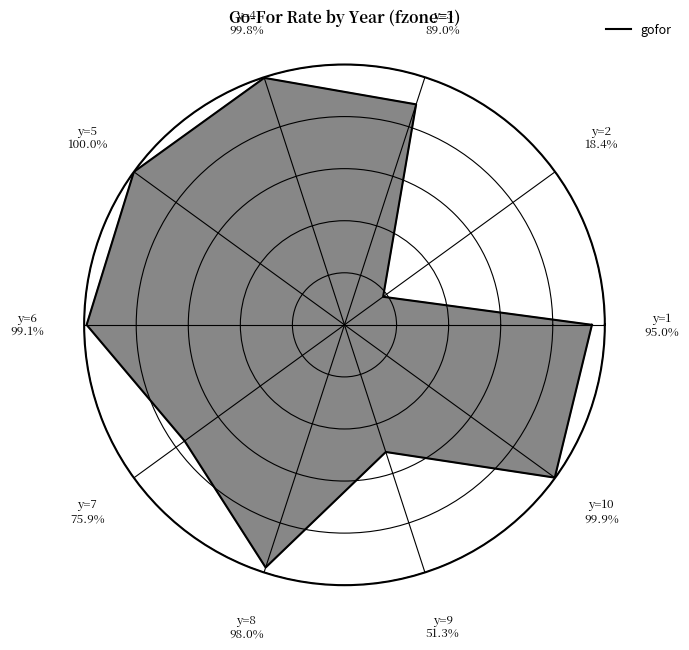

True or false: 6 accounts for 18% of the total.

False